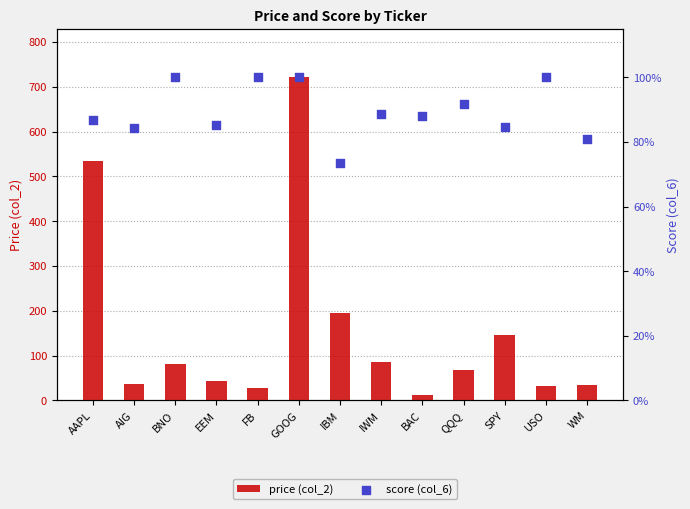

At which category is the sum across all series the highest?

GOOG